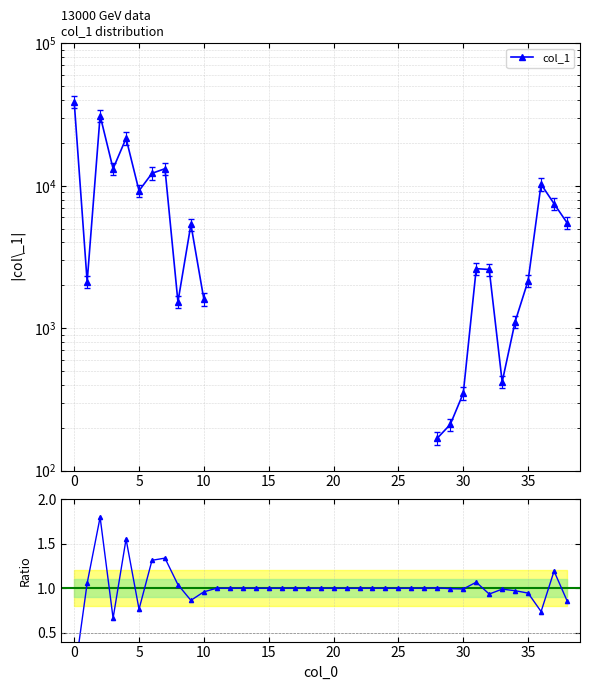

The value of col_1 ratio at 10 is 0.6. True or false?

False